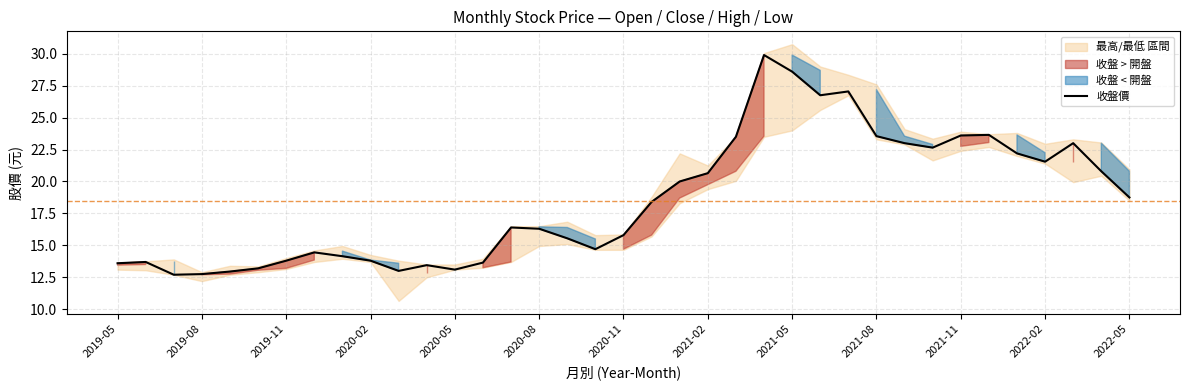

The chart shows a value of 20.0 at 20. True or false?

True